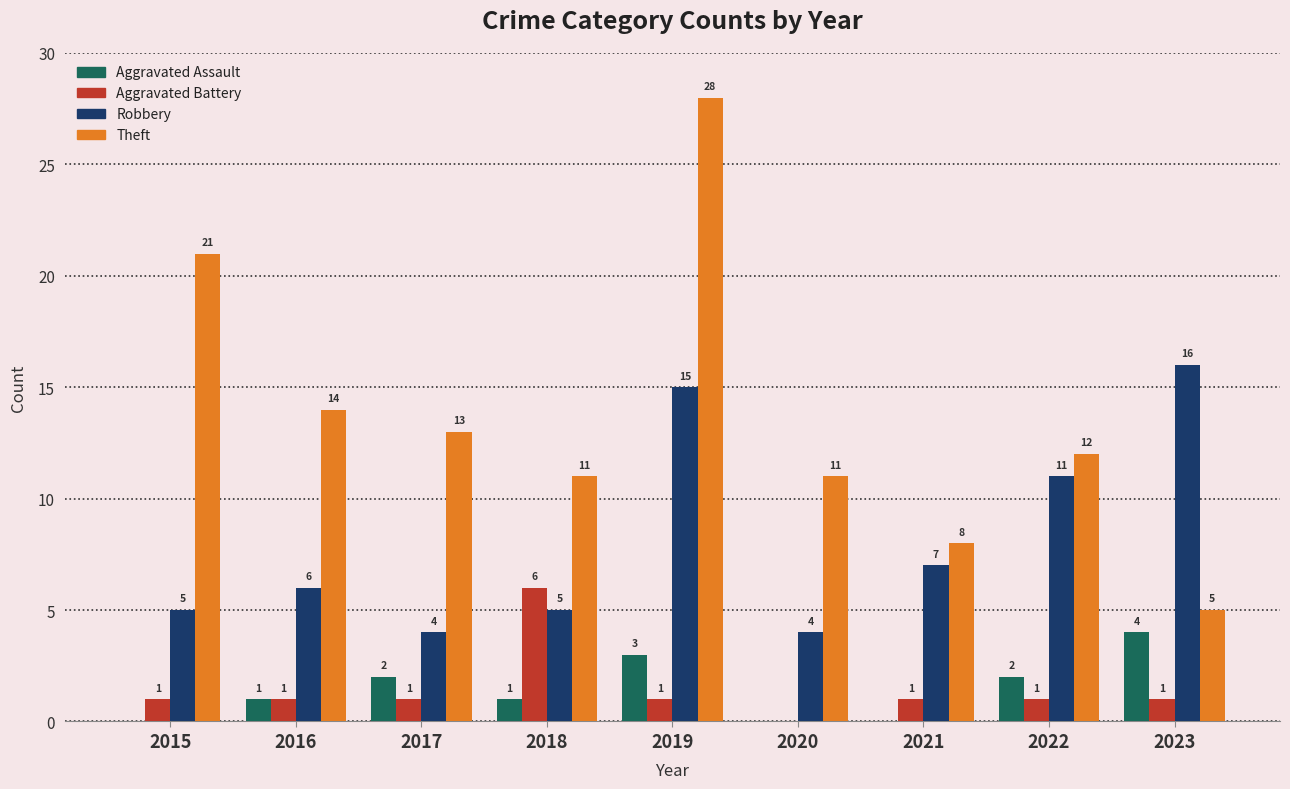

Read the Aggravated Assault value at 2023.

4